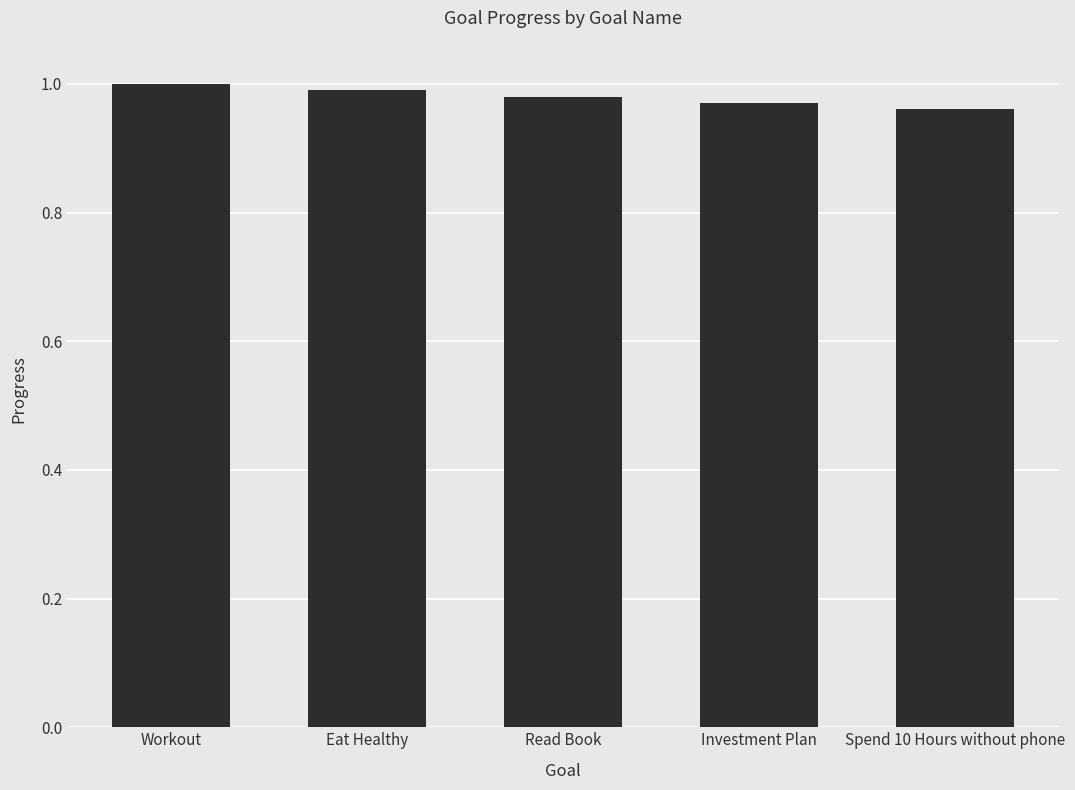

What position from the left is Workout?

1